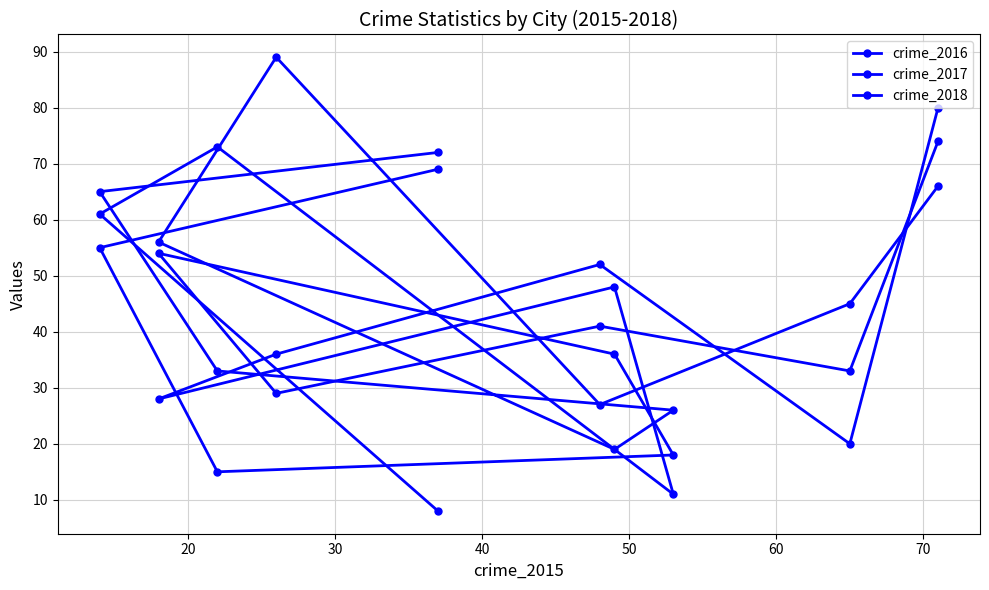

Reading left to right, extract all data points from this chart.

crime_2016: 80	20	52	36	28	48	11	73	61	8
crime_2017: 74	33	41	29	54	36	18	15	55	69
crime_2018: 66	45	27	89	56	19	26	33	65	72